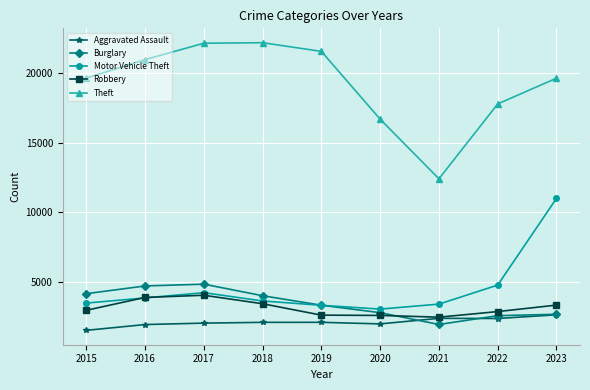

In Burglary, how many points are lower than both neighbors (excluding endpoints)?

1